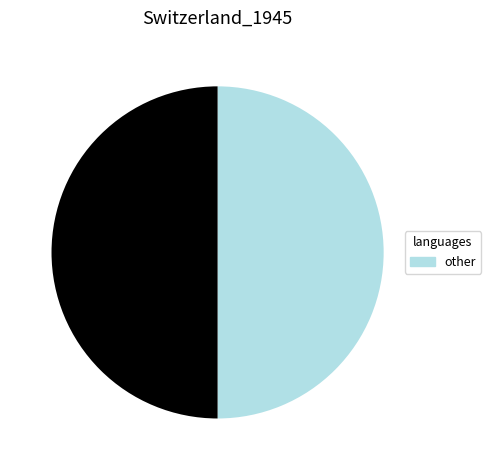

Count the number of slices in the pie.

2